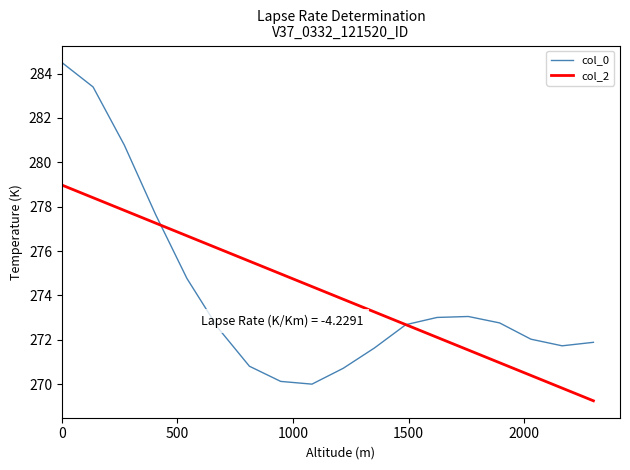

List the series in order of their peak value, highest first.

col_0, col_2